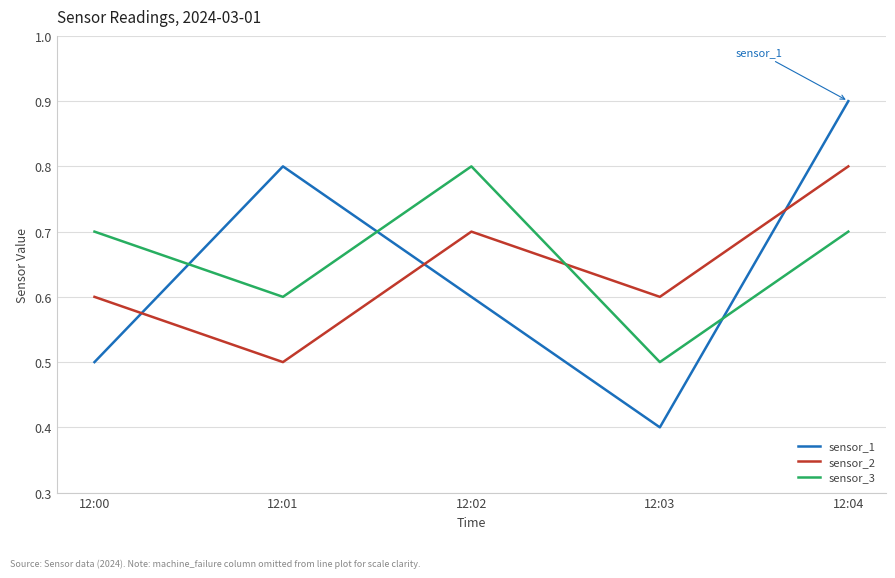

Read the sensor_2 value at 12:01.

0.5